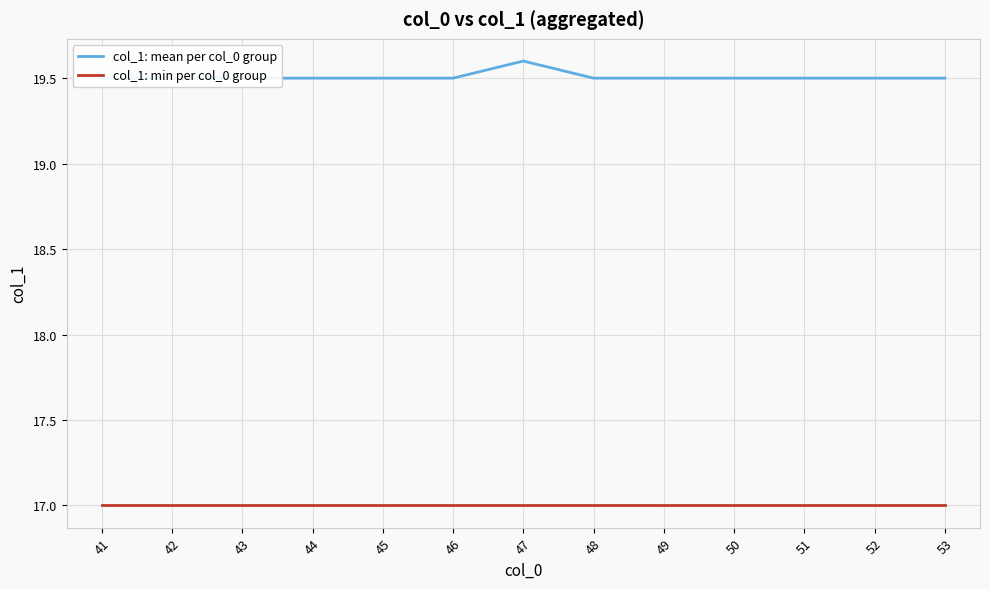

What is the lowest value of the col_1: min per col_0 group series?

17.0